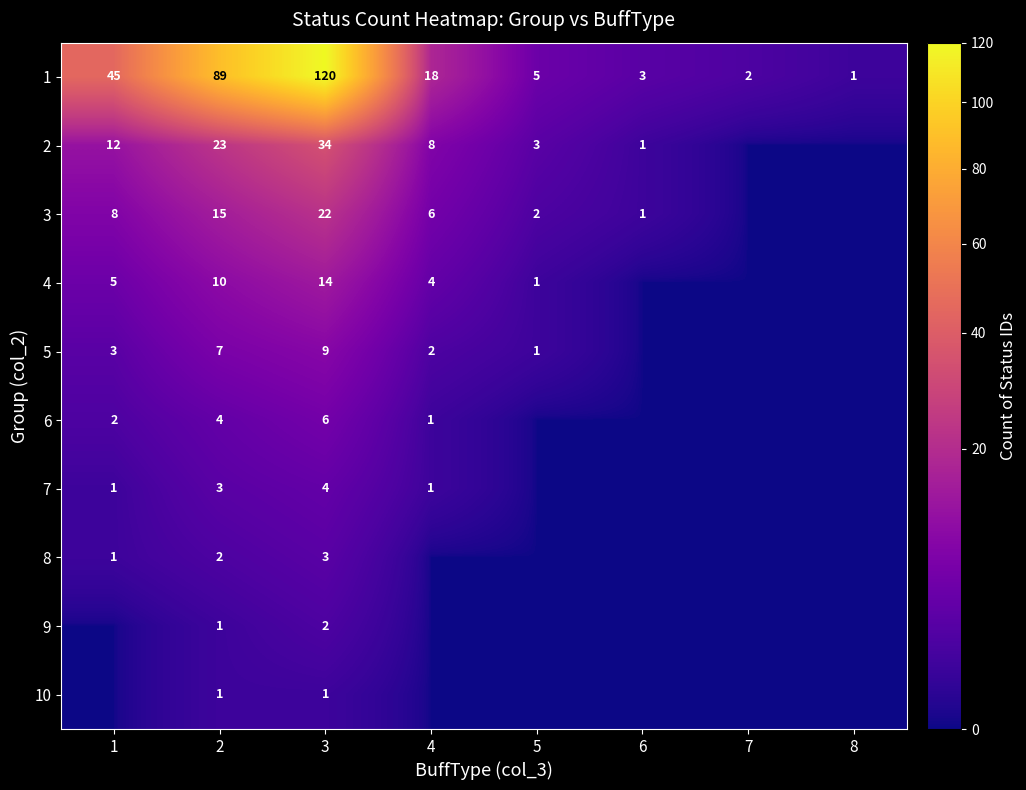

True or false: 1 has a value of 5 at 5.

True